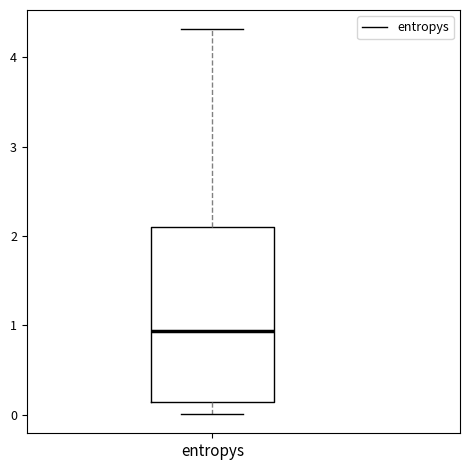

Transcribe this box plot: give where the median line is, the range the box spans, and where the two whiskers end, as read against the y-axis. The values are not printed on the chart, so give them approximately, as read against the axis.

median 0.9, box 0.1 to 2.1, whiskers 0.0 to 4.3